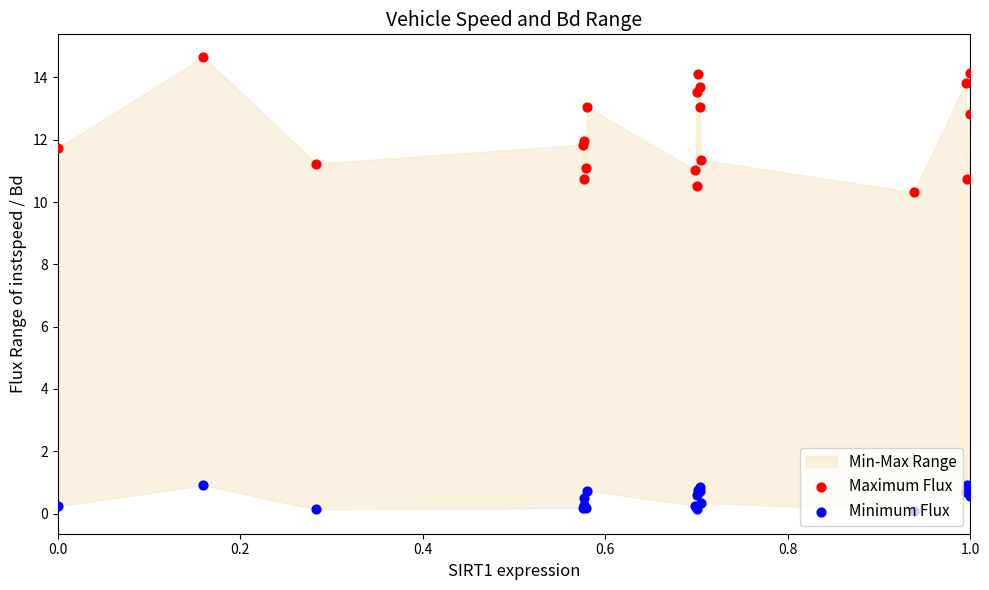

Which series has the largest total across all categories?

Maximum Flux